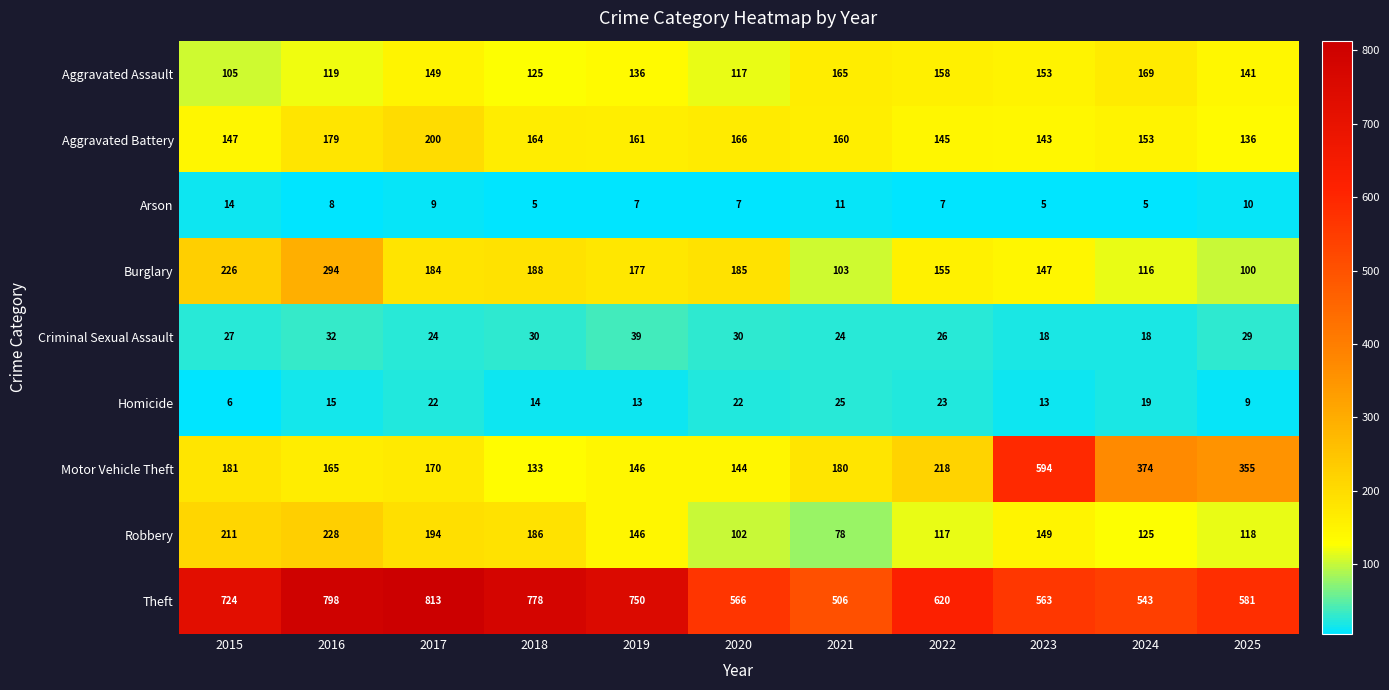

Rank the series by their maximum value, from lowest to highest.

Arson, Homicide, Criminal Sexual Assault, Aggravated Assault, Aggravated Battery, Robbery, Burglary, Motor Vehicle Theft, Theft